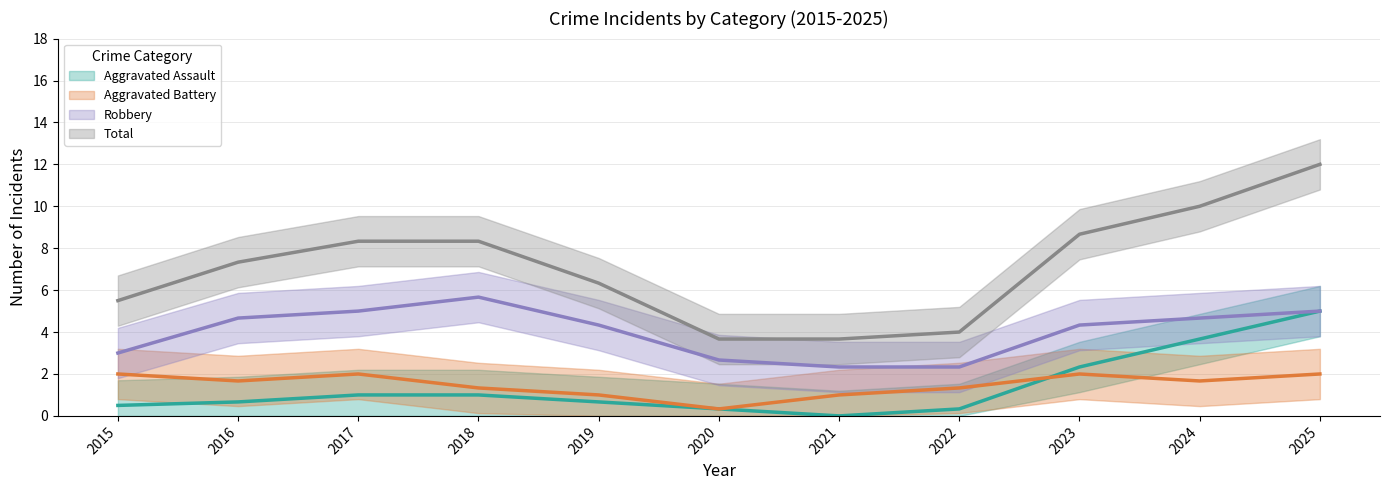

True or false: Aggravated Assault and Robbery cross at least once.

False